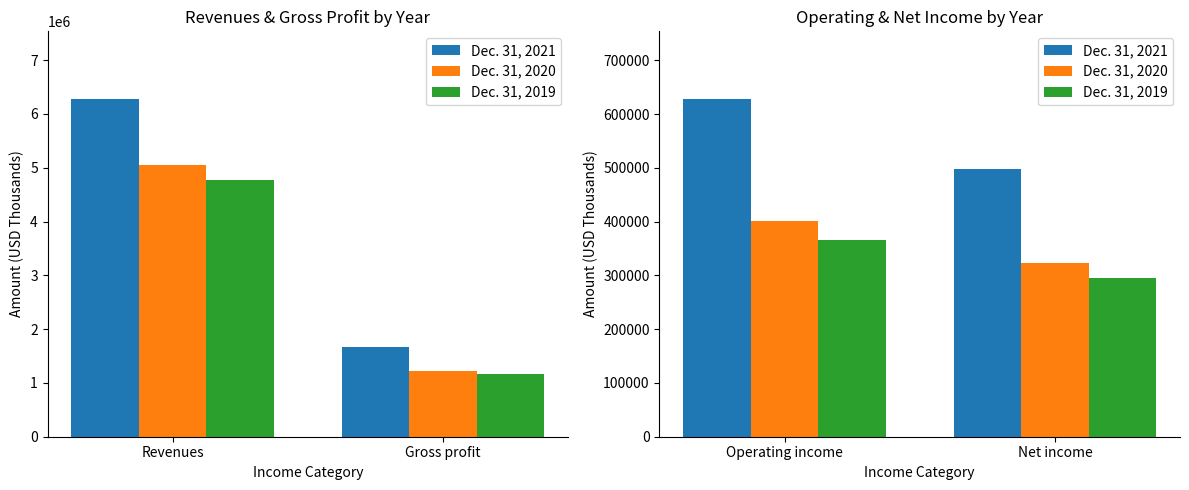

How many Dec. 31, 2019 values are between 295775 and 366884?

2